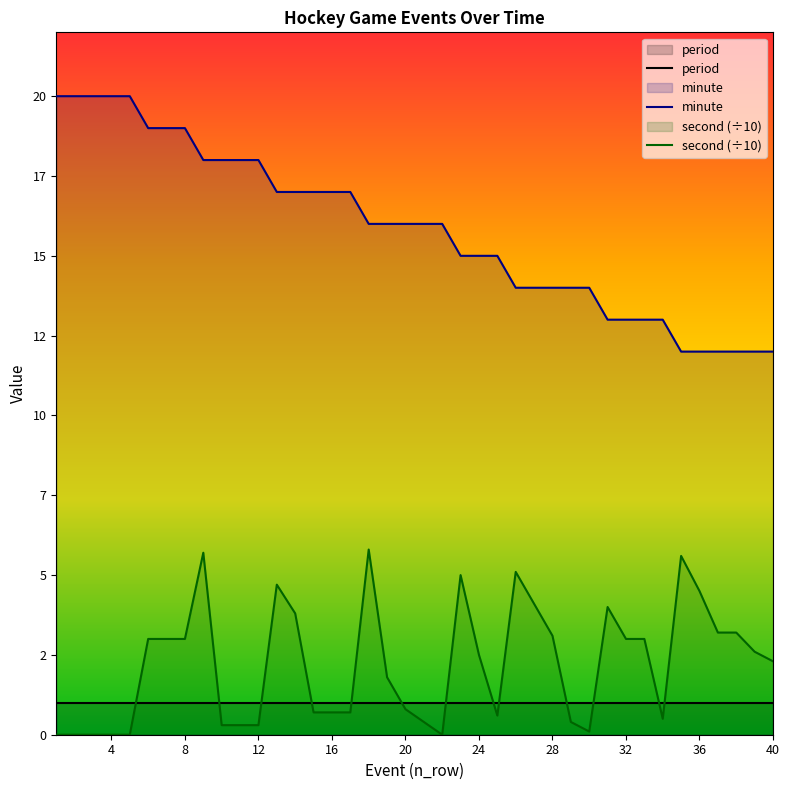

How many categories are shown in the chart?

40